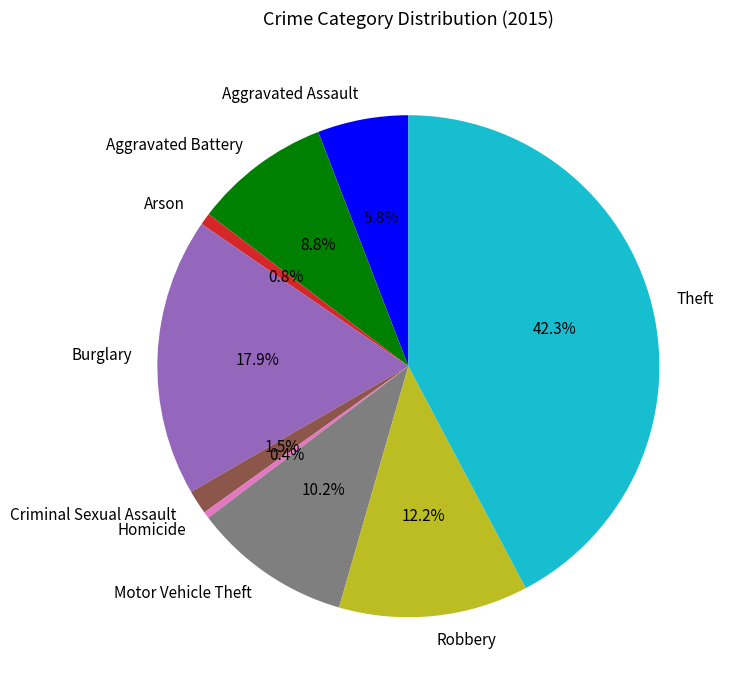

To the nearest percent, what portion does Arson represent?

1%